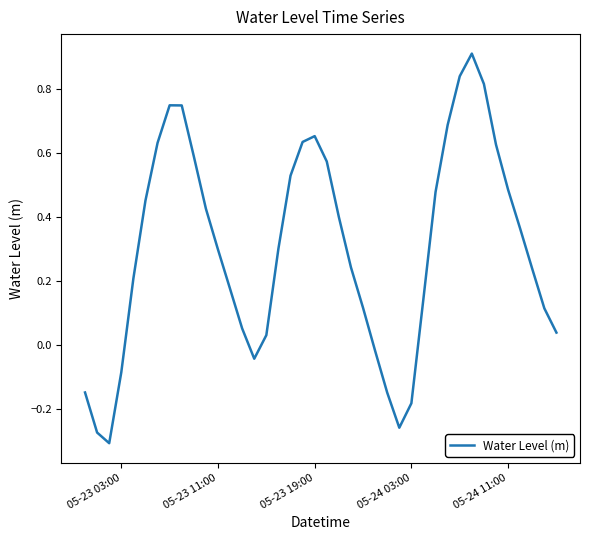

What is the sum of all values?

12.1